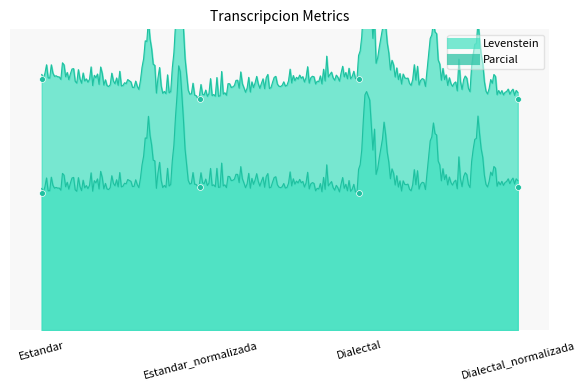

Which series has the largest Y range (max minus min)?

Parcial